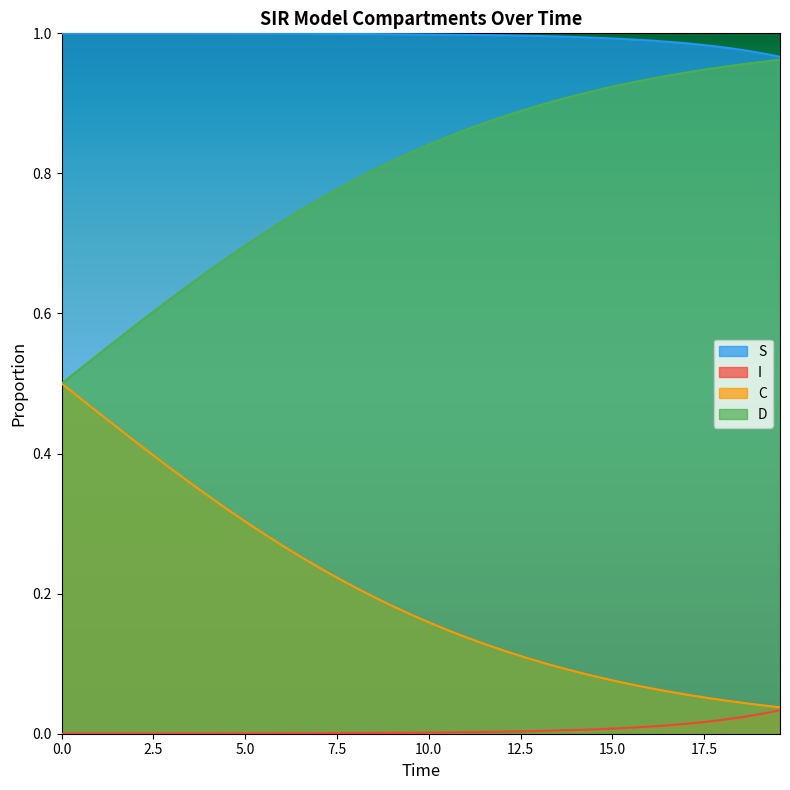

Rank the series by their average value, from lowest to highest.

I, C, D, S